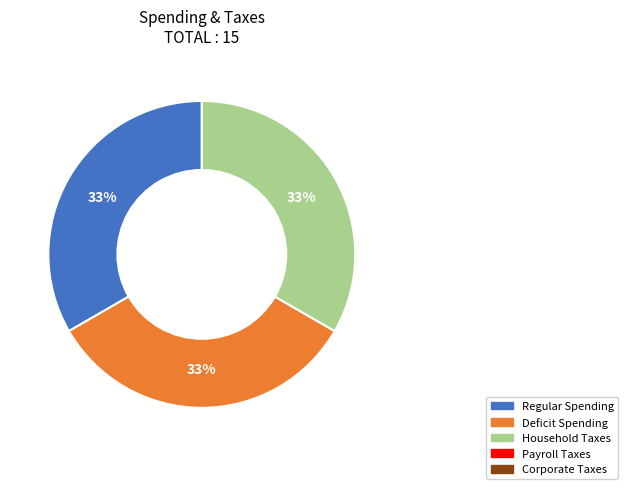

To the nearest percent, what is the average slice percentage?

33%